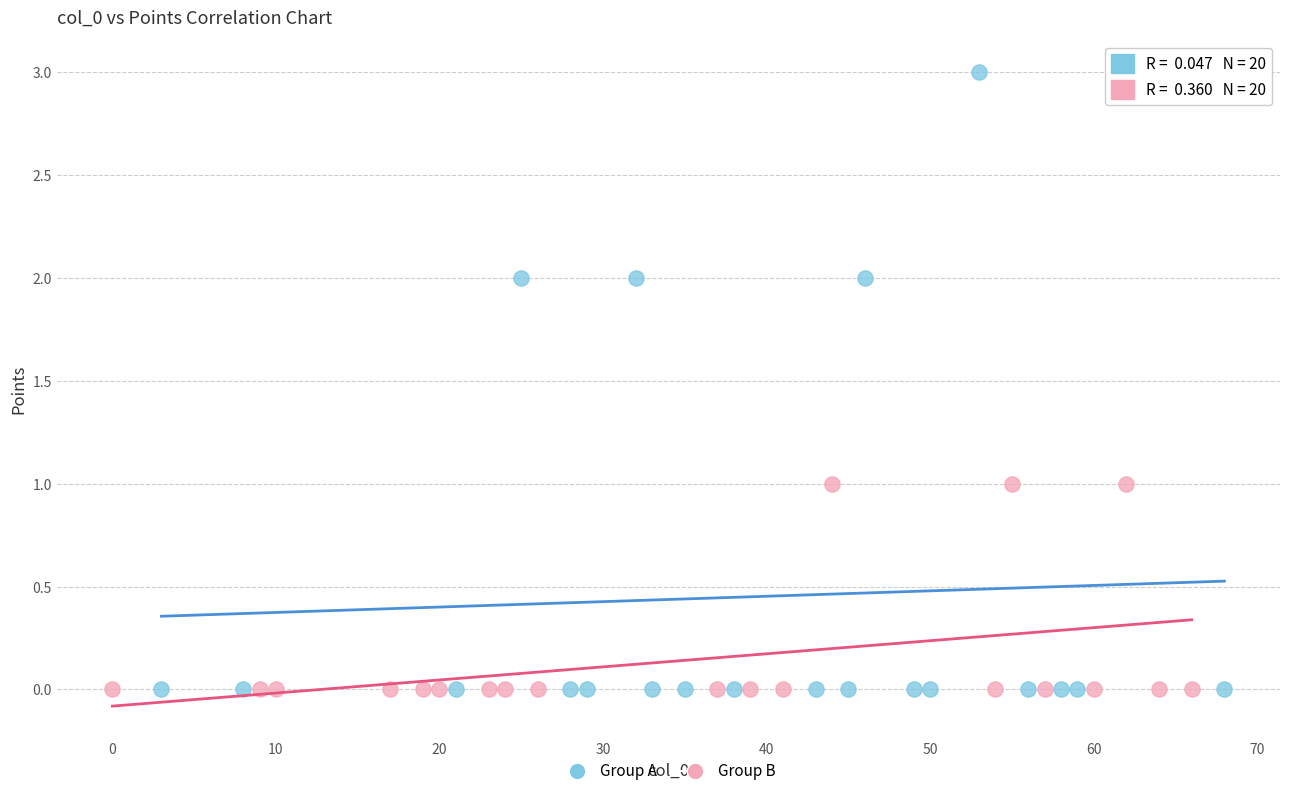

Which series reaches the maximum Y coordinate?

Group A